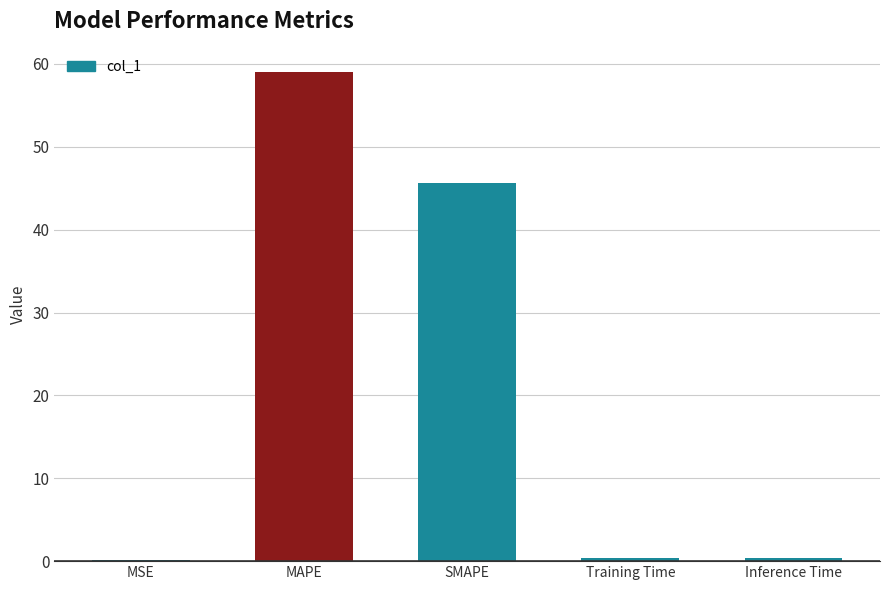

What is the sum of all values?

105.5